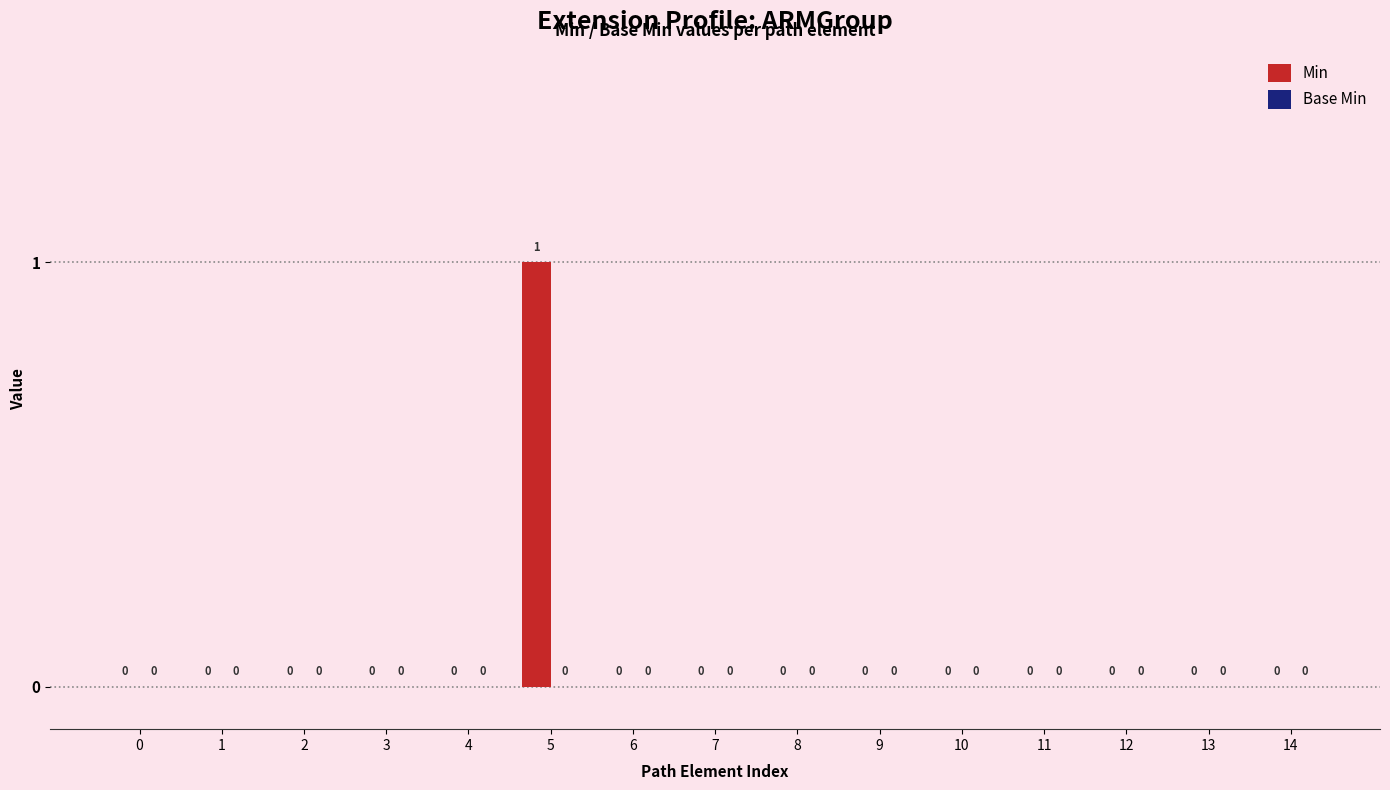

True or false: the data shows -1 at 7.

False